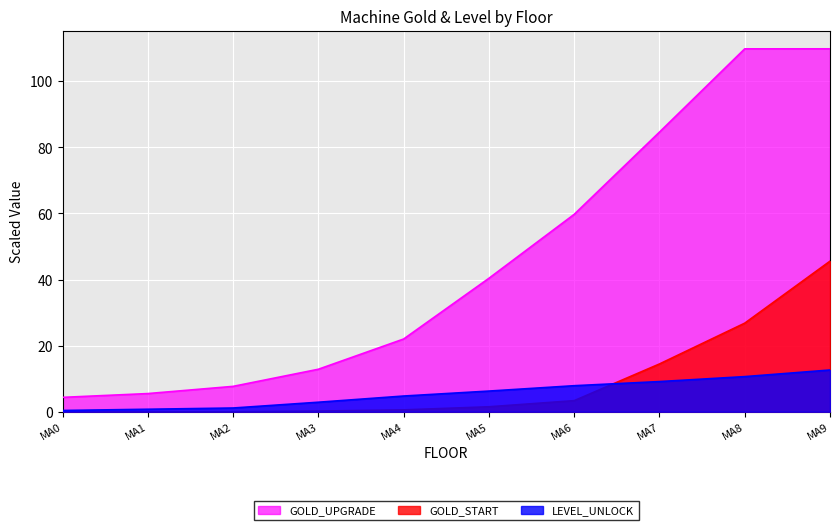

What are all the series names shown in the legend?

GOLD_UPGRADE, GOLD_START, LEVEL_UNLOCK